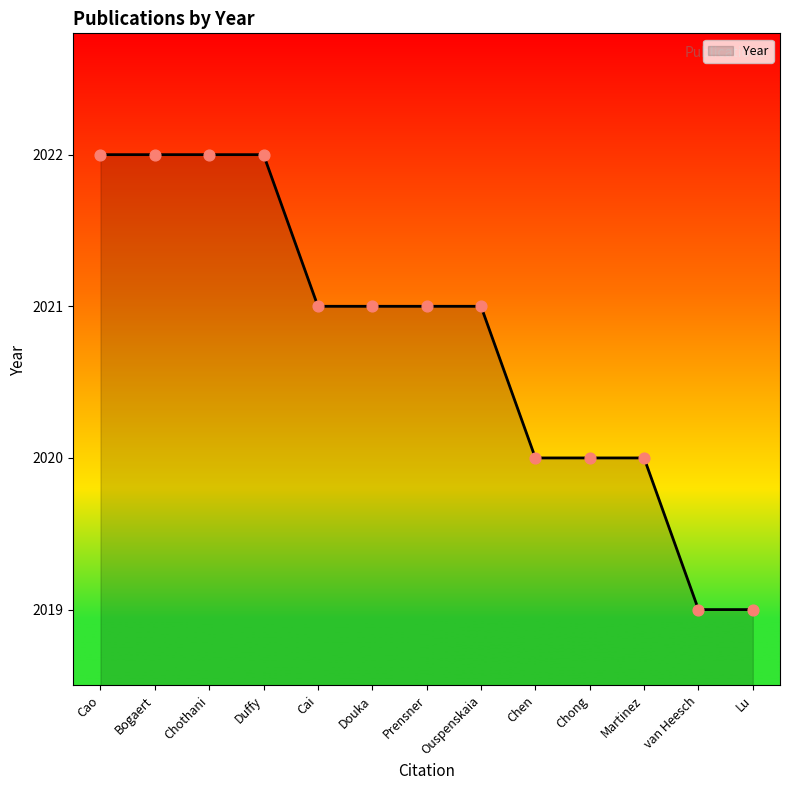

Between Lu and Ouspenskaia, which is larger?

Ouspenskaia